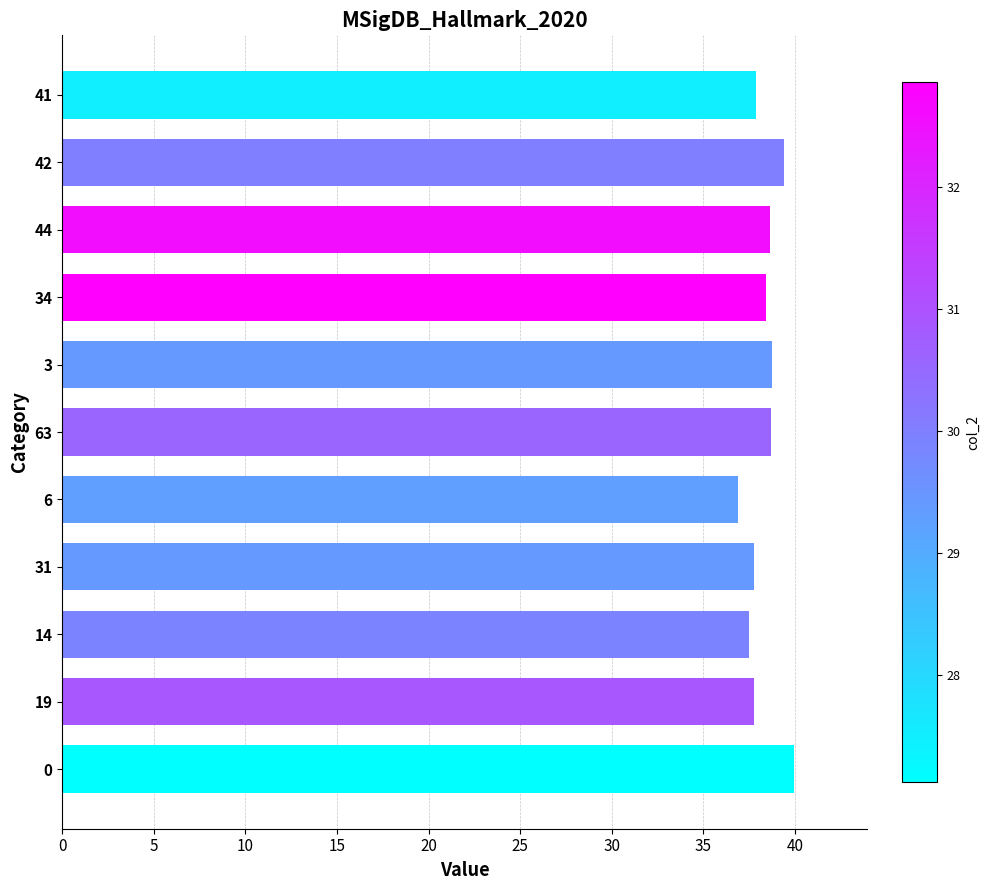

What is the change in value from 31 to 42?

+1.7